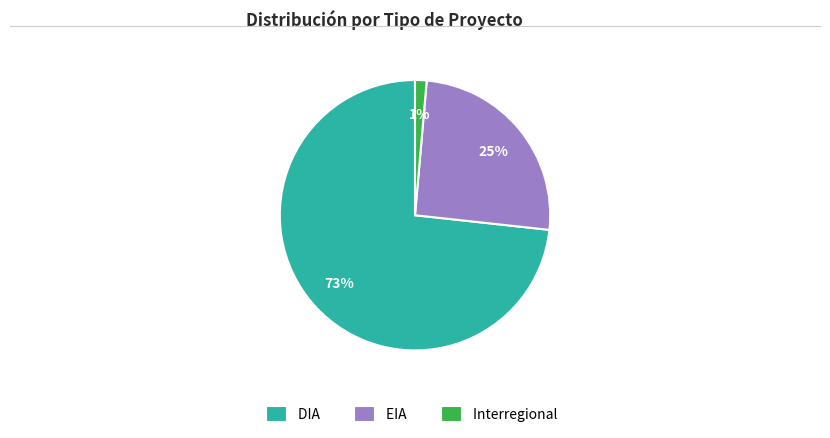

To the nearest percent, what is the average slice percentage?

33%